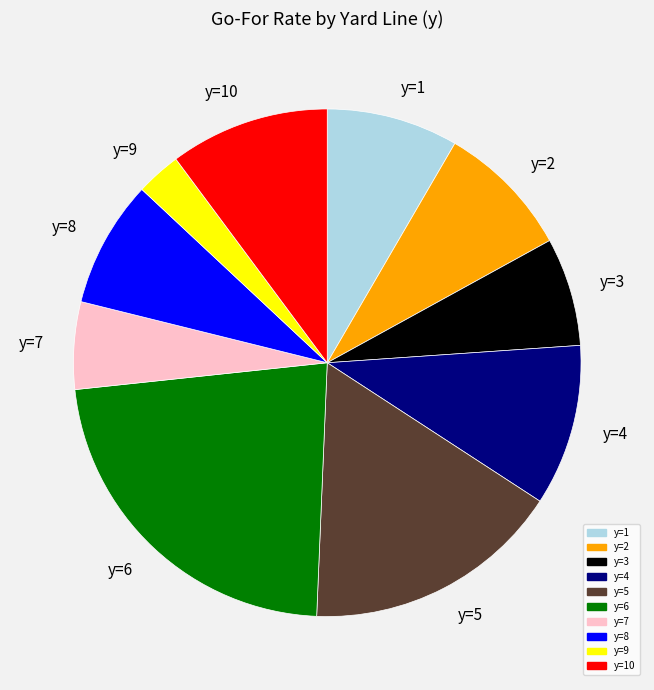

True or false: y=9 accounts for 3% of the total.

True